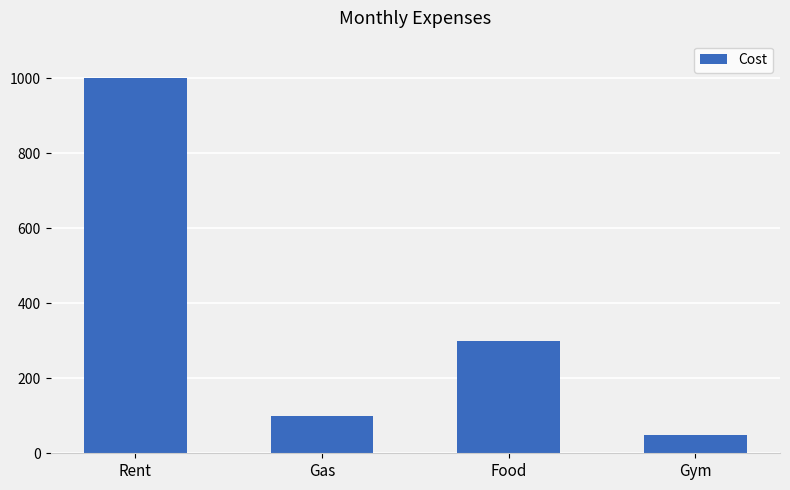

Reading left to right, list all the values displayed in this chart.

1000	100	300	50